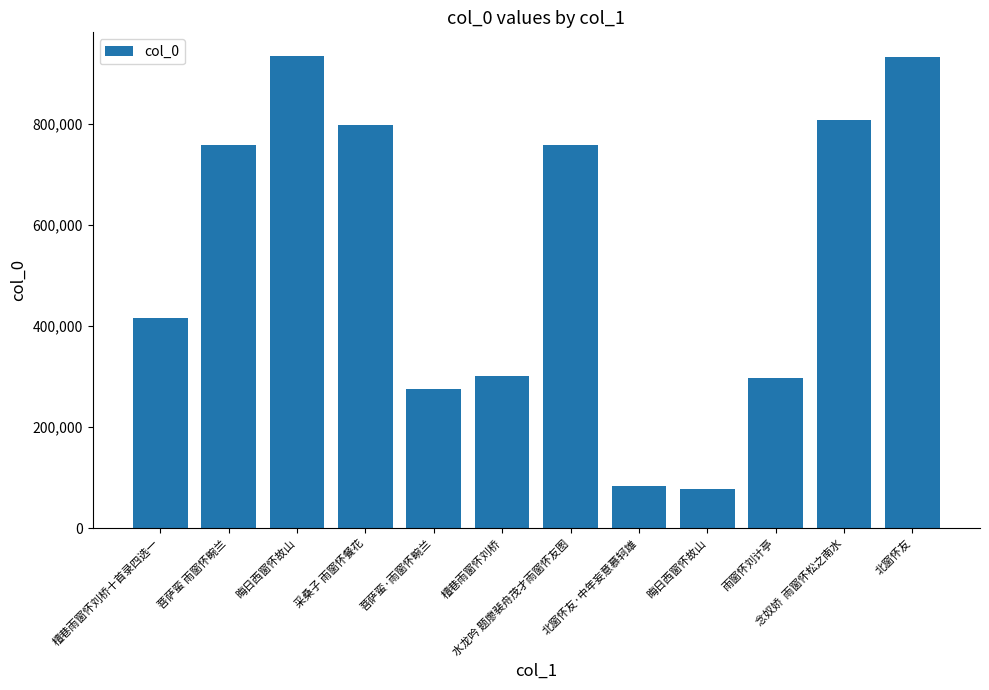

List the labels in order of value, smallest first.

晦日西窗怀故山, 北窗怀友·中年妄意慕轲雄, 菩萨蛮·雨窗怀畹兰, 雨窗怀刘计亭, 檀巷雨窗怀刘桥, 檀巷雨窗怀刘桥十首录四选一, 菩萨蛮 雨窗怀畹兰, 水龙吟 题廖裴舟茂才雨窗怀友图, 采桑子 雨窗怀餐花, 念奴娇  雨窗怀松之南水, 北窗怀友, 晦日西窗怀故山